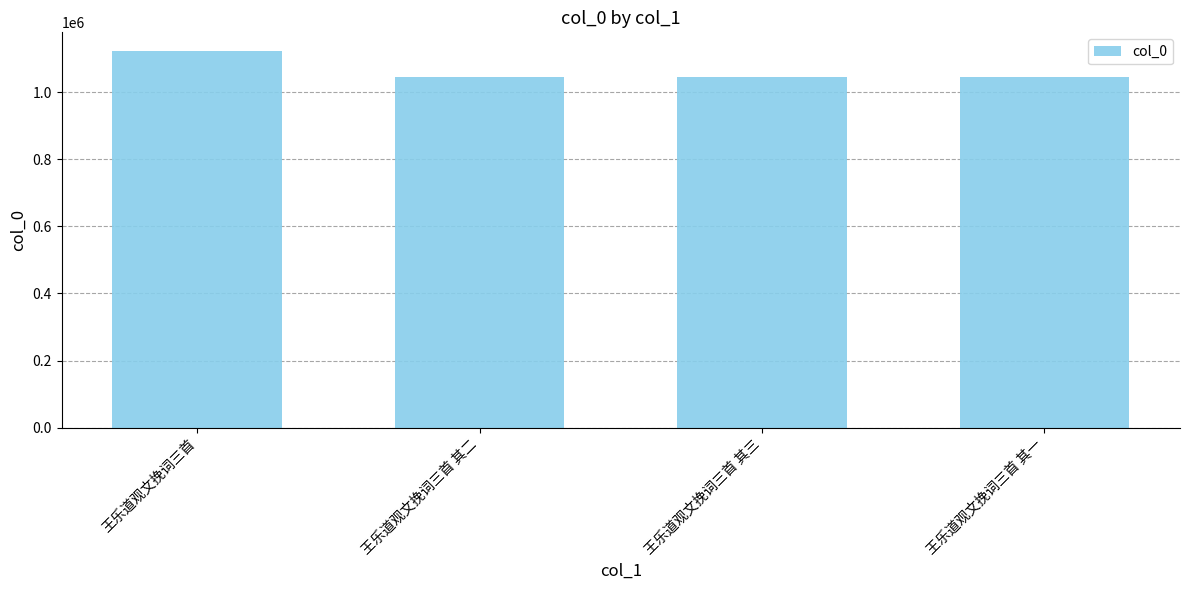

Does the chart contain stacked bars?

No